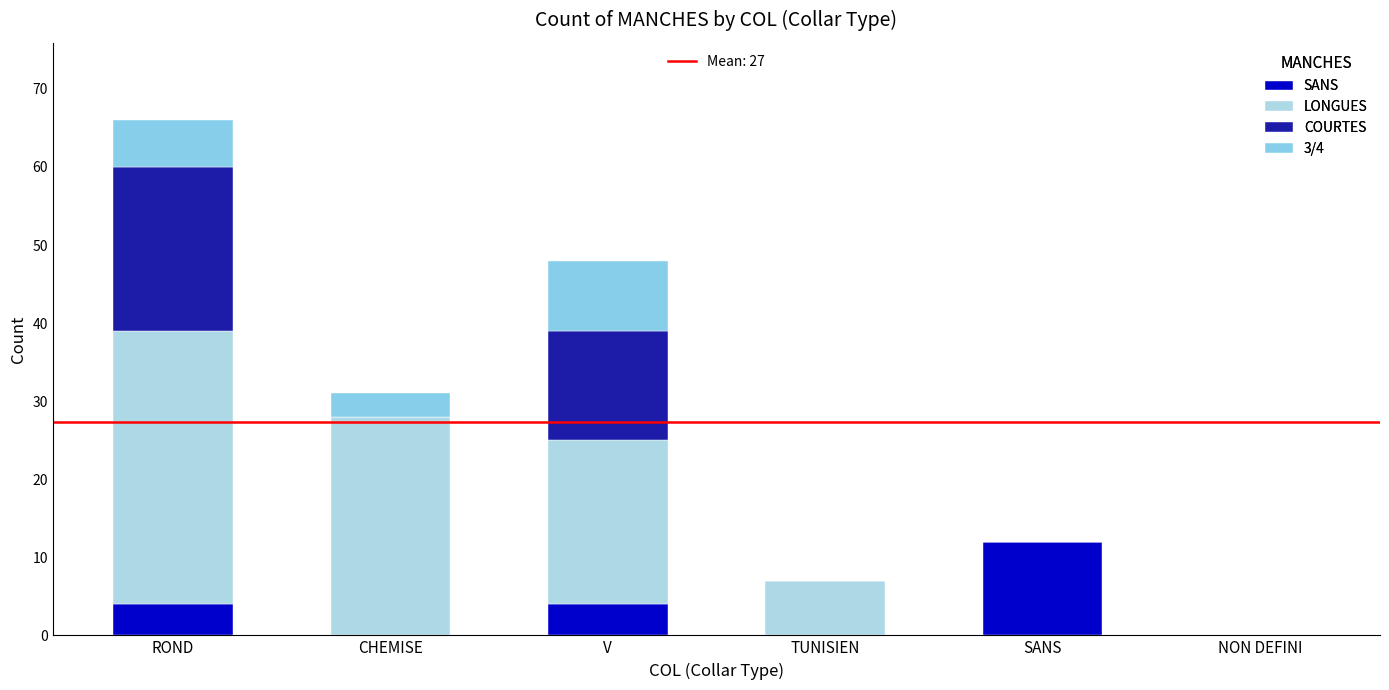

Does the chart contain stacked bars?

Yes